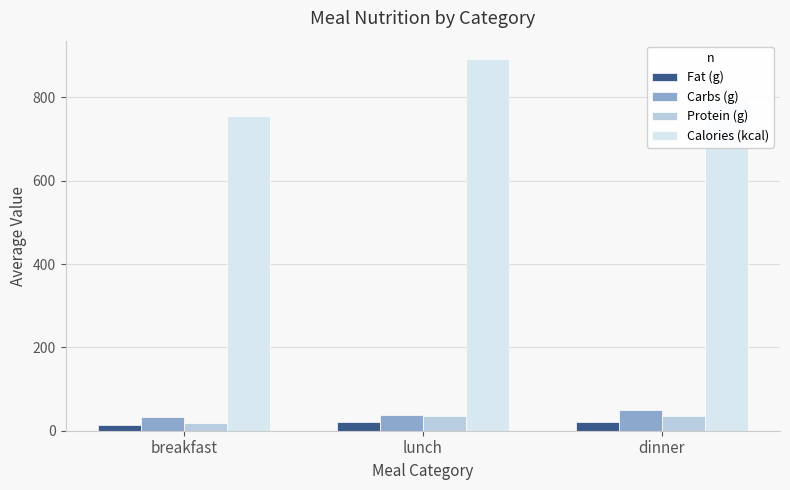

What position from the left is dinner?

3